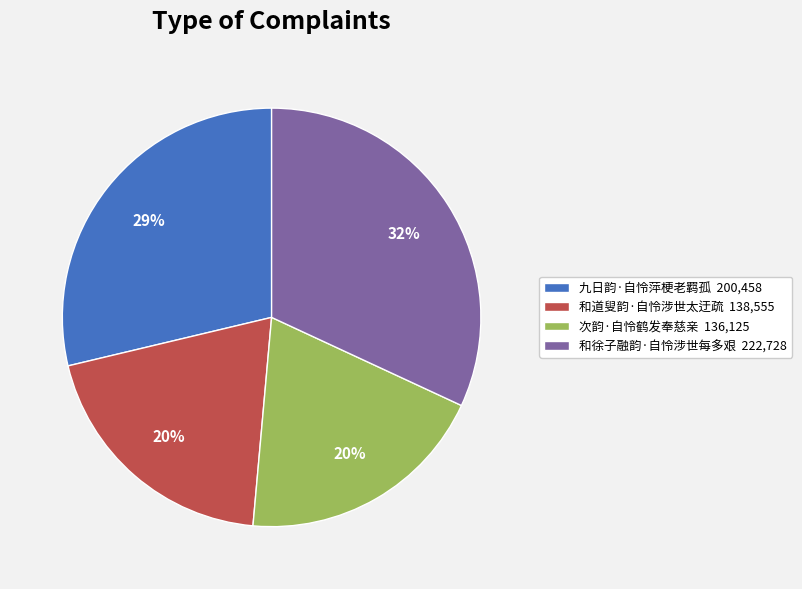

Count the number of slices in the pie.

4